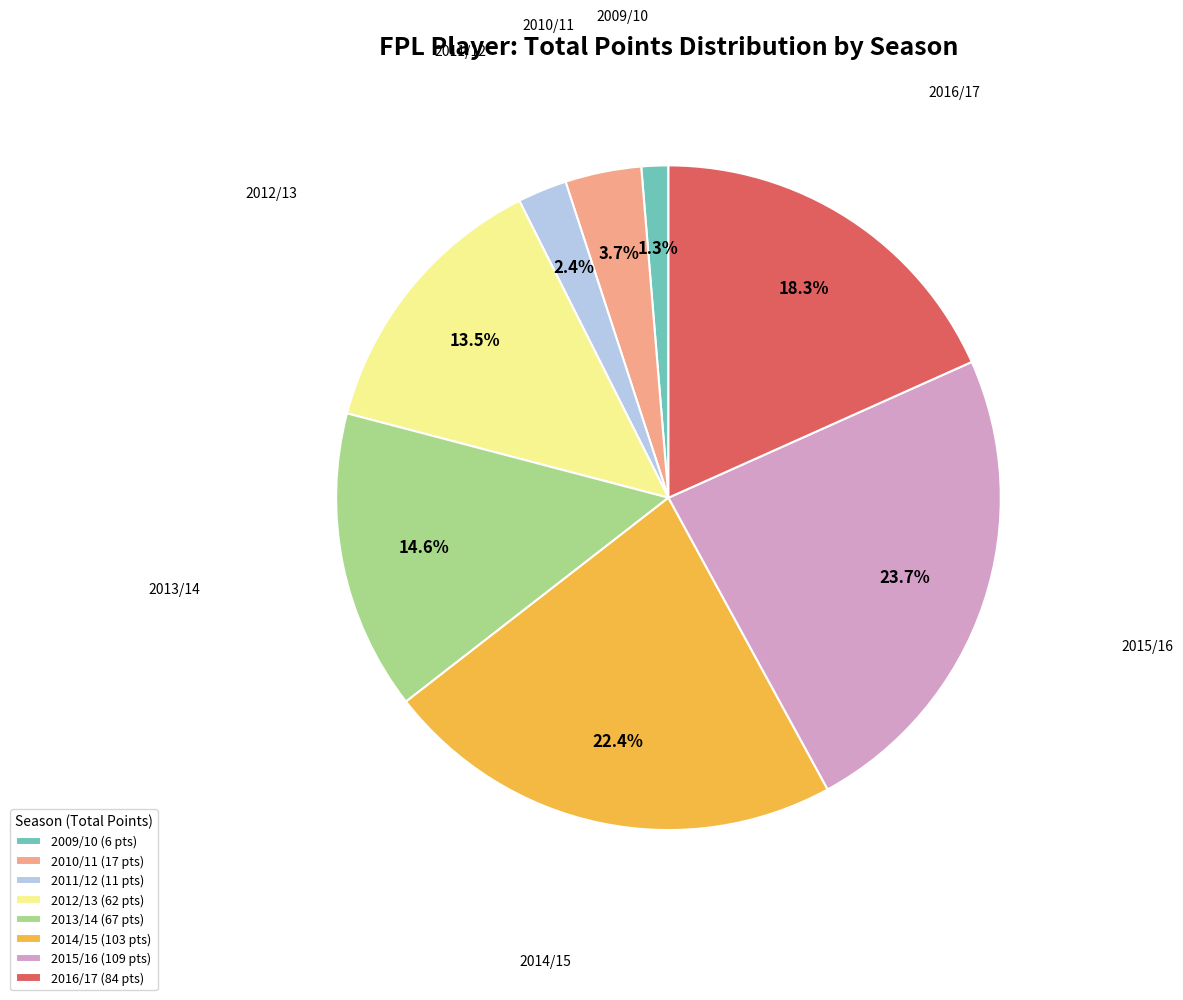

Is 2011/12 (11 pts) the majority of the pie?

No